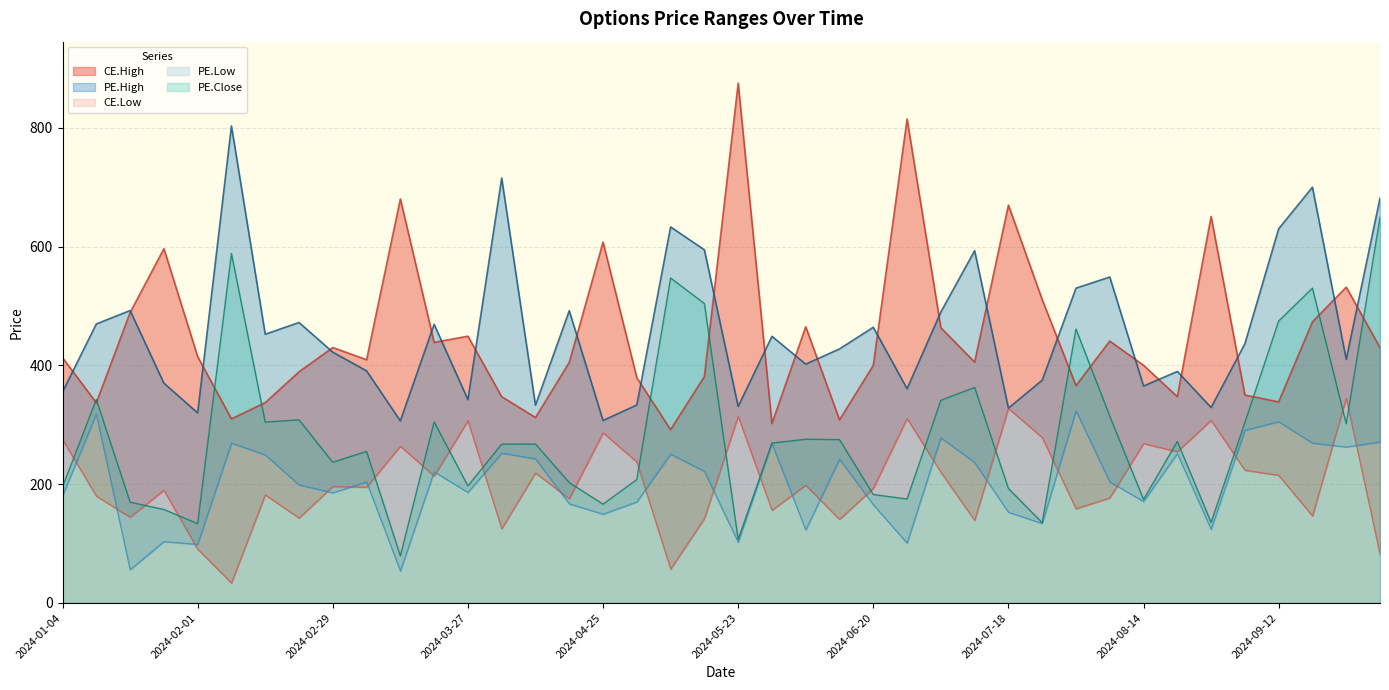

At 2024-10-03, list the series in order from largest to smallest.

PE.High, PE.Close, CE.High, PE.Low, CE.Low